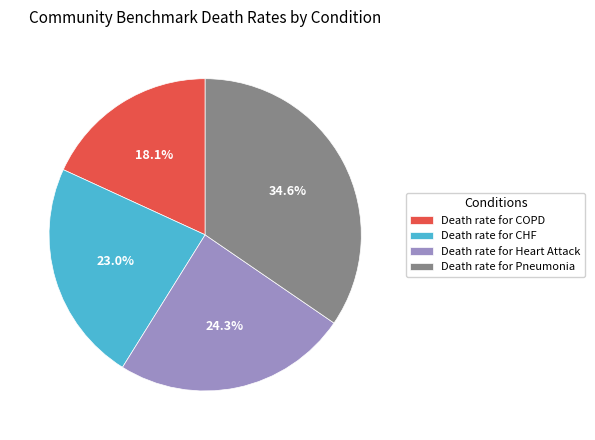

Does Death rate for Pneumonia account for over 50% of the chart?

No